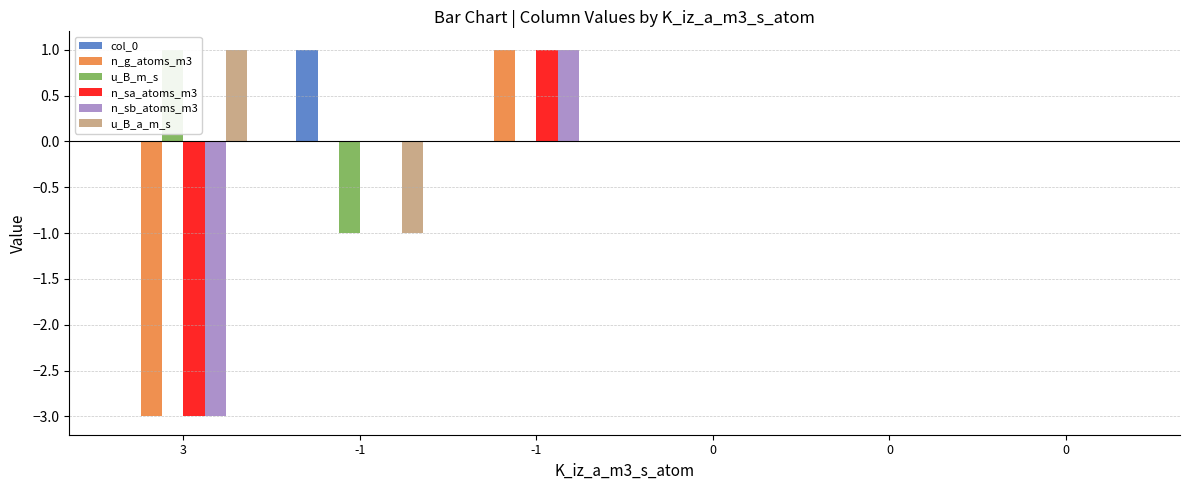

Is it true that col_0 equals 0 at 0?

True